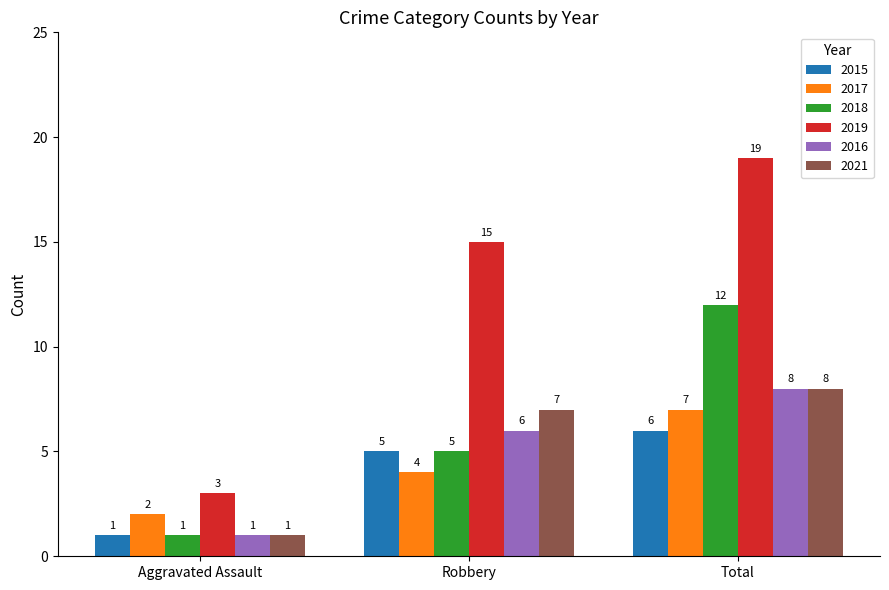

Which category has the lowest value in the 2021 series?

Aggravated Assault